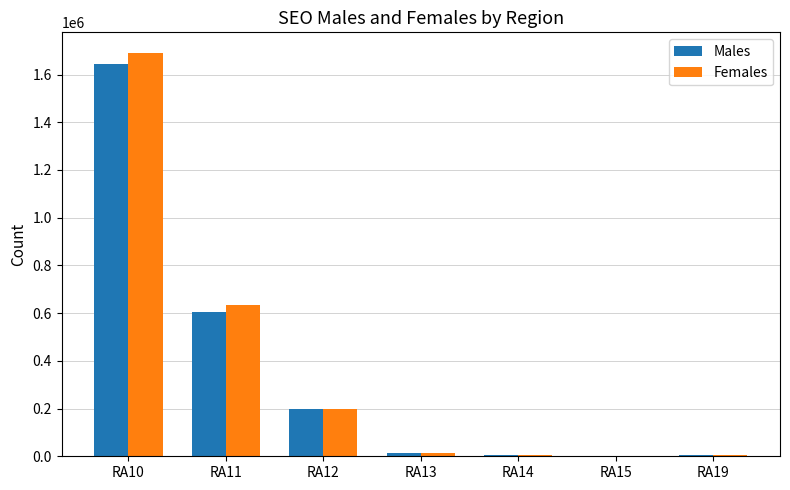

At which category is the sum across all series the highest?

RA10